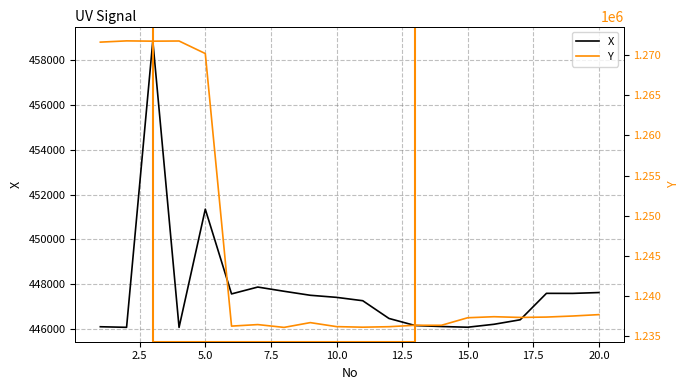

What is the lowest value of the X series?

446073